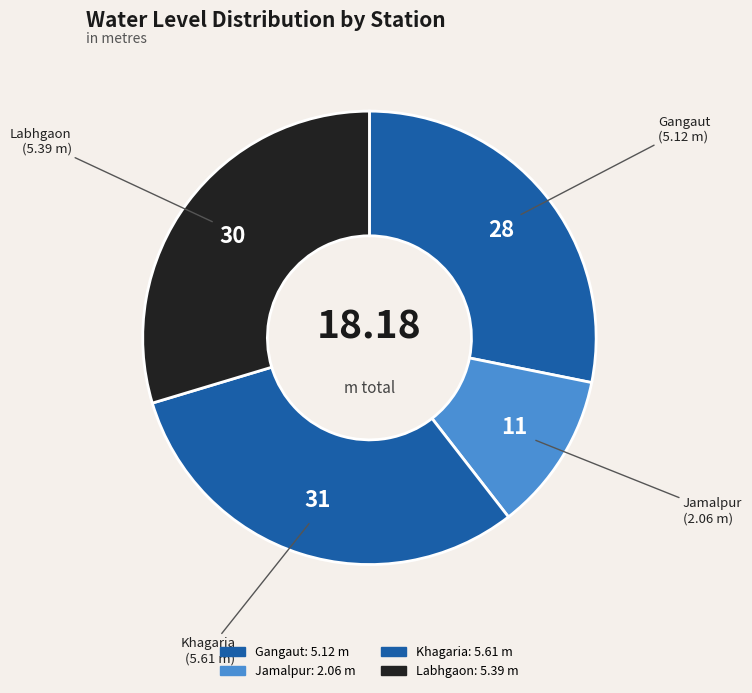

Which slice is the largest?

Khagaria